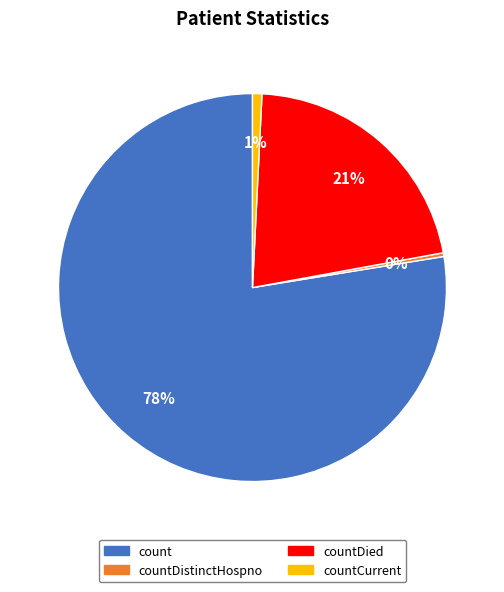

True or false: count accounts for 78% of the total.

True